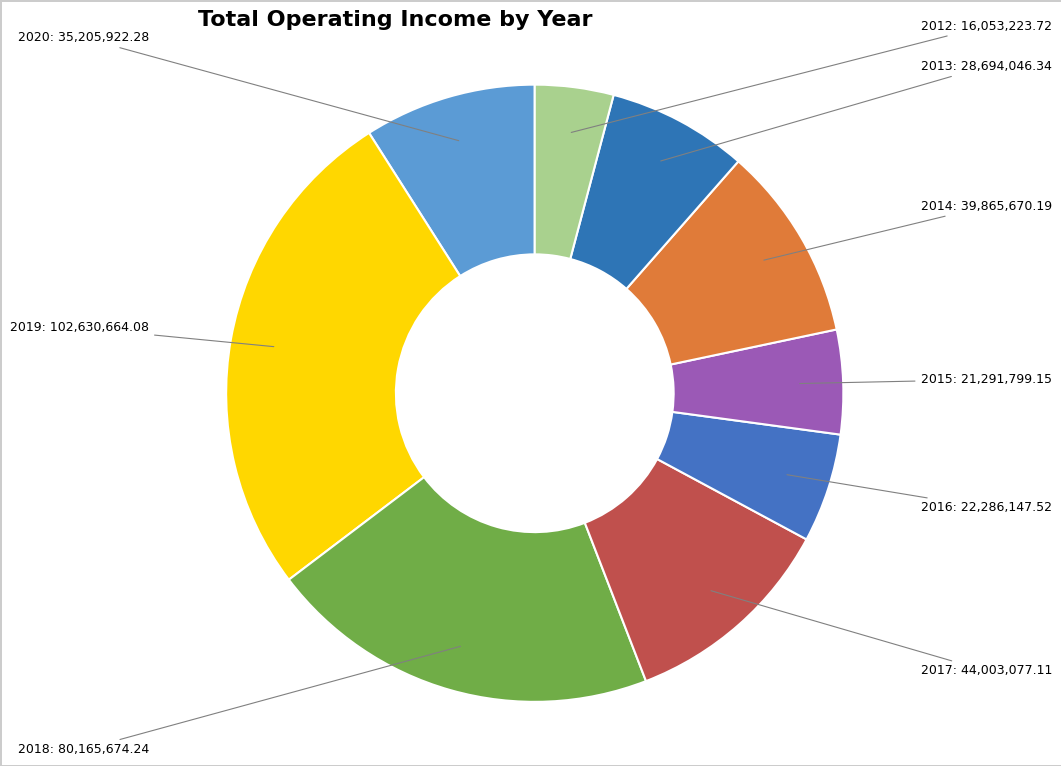

Which category has the biggest portion of the pie?

2019